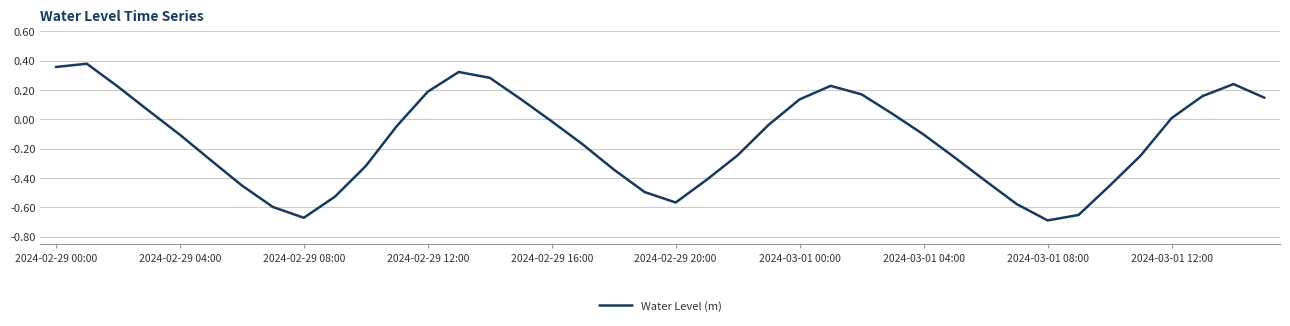

Does the chart display data point markers on the line(s)?

No